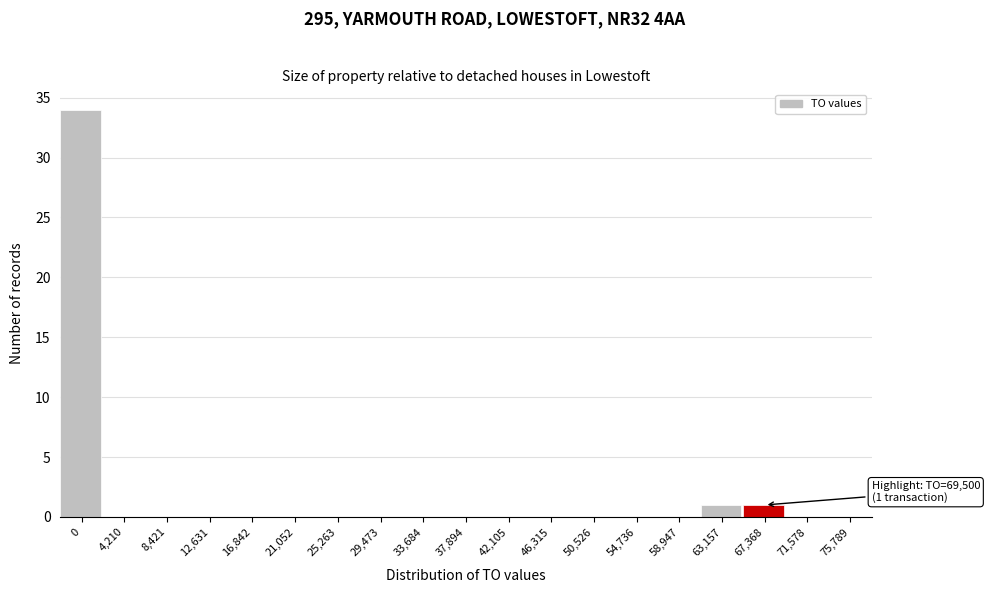

Reading left to right, extract all data points from this chart.

0=34	4,210=0	8,421=0	12,631=0	16,842=0	21,052=0	25,263=0	29,473=0	33,684=0	37,894=0	42,105=0	46,315=0	50,526=0	54,736=0	58,947=0	63,157=1	67,368=1	71,578=0	75,789=0